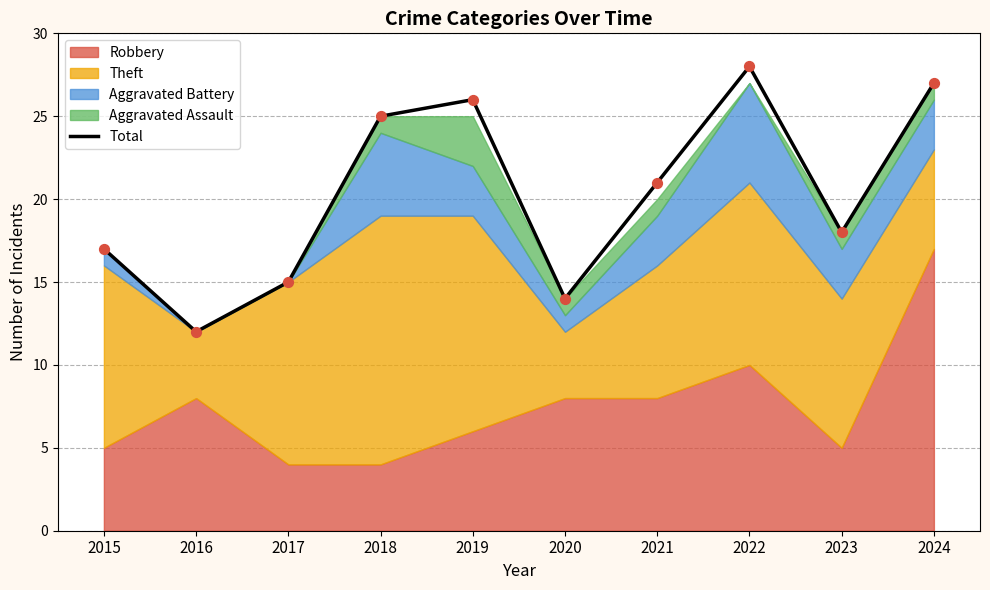

What is the change in value from 2015 to 2021?

+4